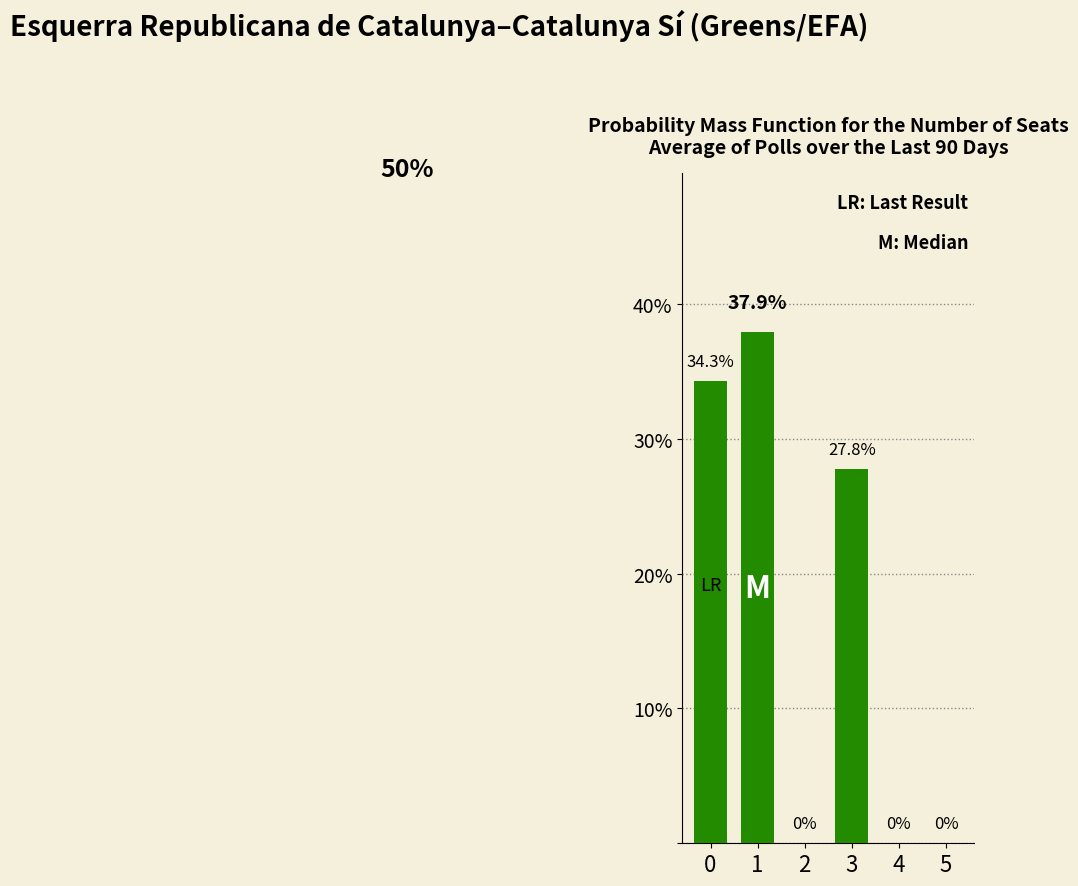

At which label is the value closest to 18?

3